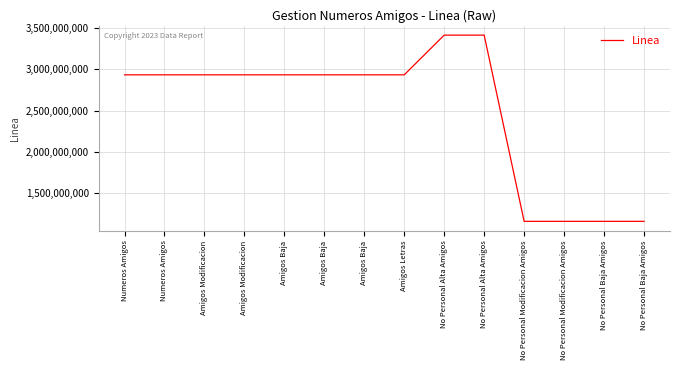

Reading left to right, what are all the values shown in this chart?

2932443389	2932443389	2932443389	2932443389	2932443389	2932443389	2932443389	2932443389	3413105385	3413105385	1158423198	1158423198	1158423198	1158423198